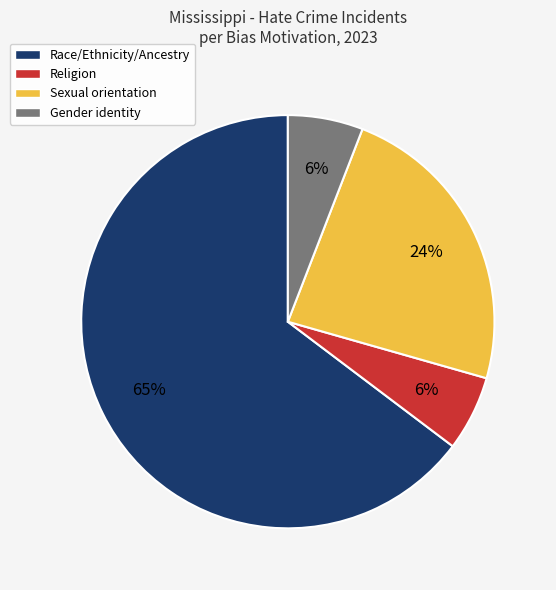

What percentage is the Religion slice, to the nearest percent?

6%